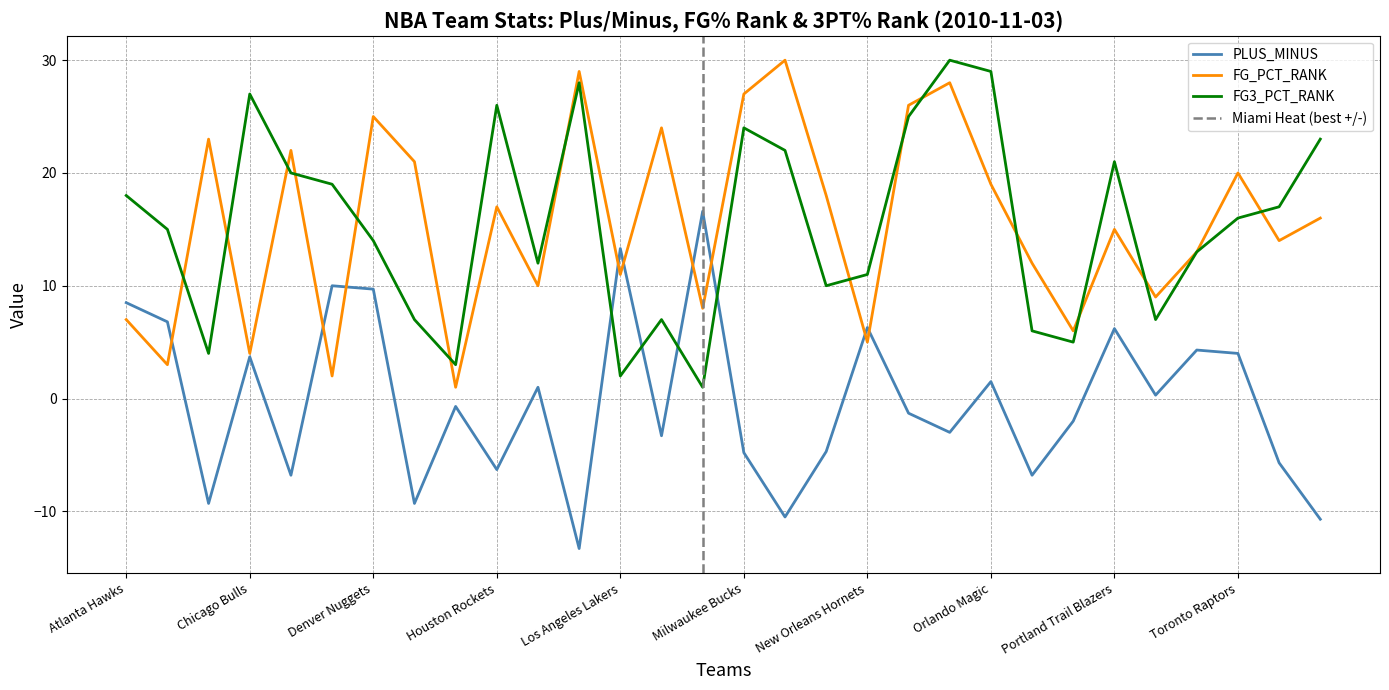

What is the difference between the second highest and second lowest values in the FG3_PCT_RANK series?

27.0